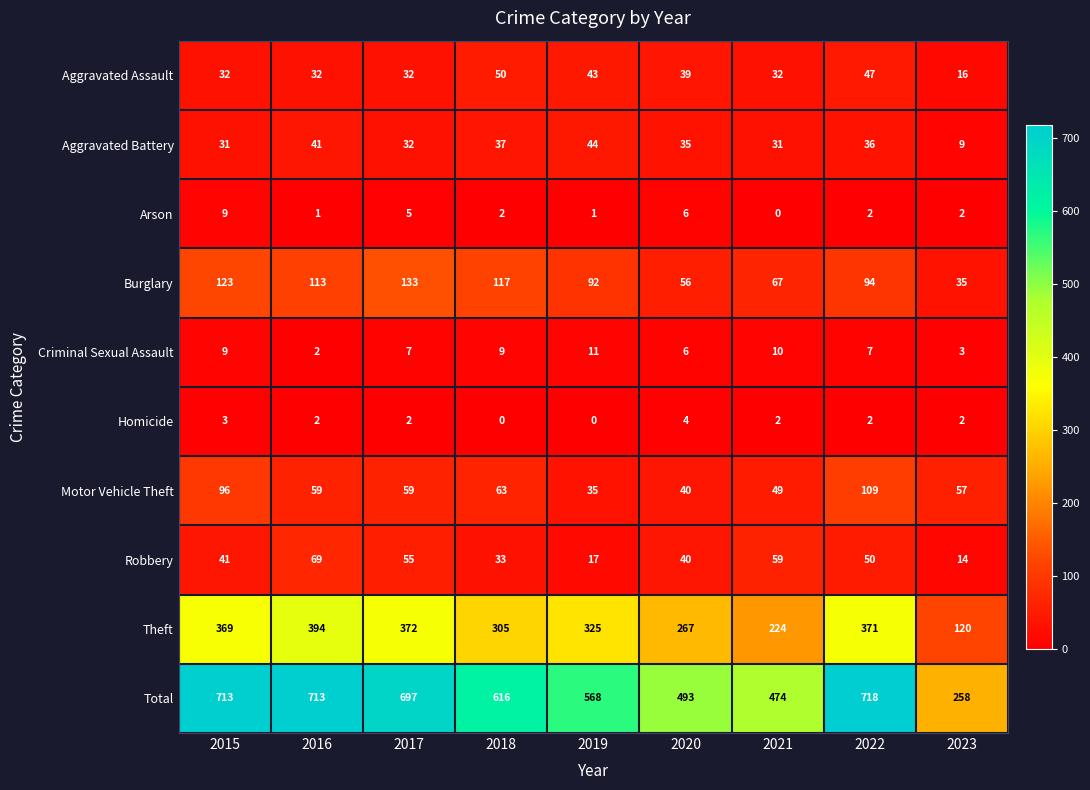

Which series changed the most between 2018 and 2022?

Total